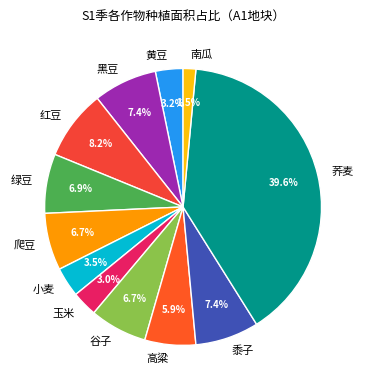

What portion of the pie excludes 南瓜?

98.5%